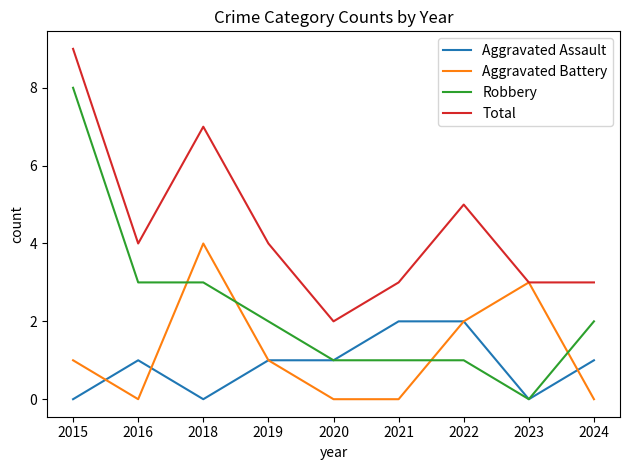

What is the maximum value shown in the chart?

9